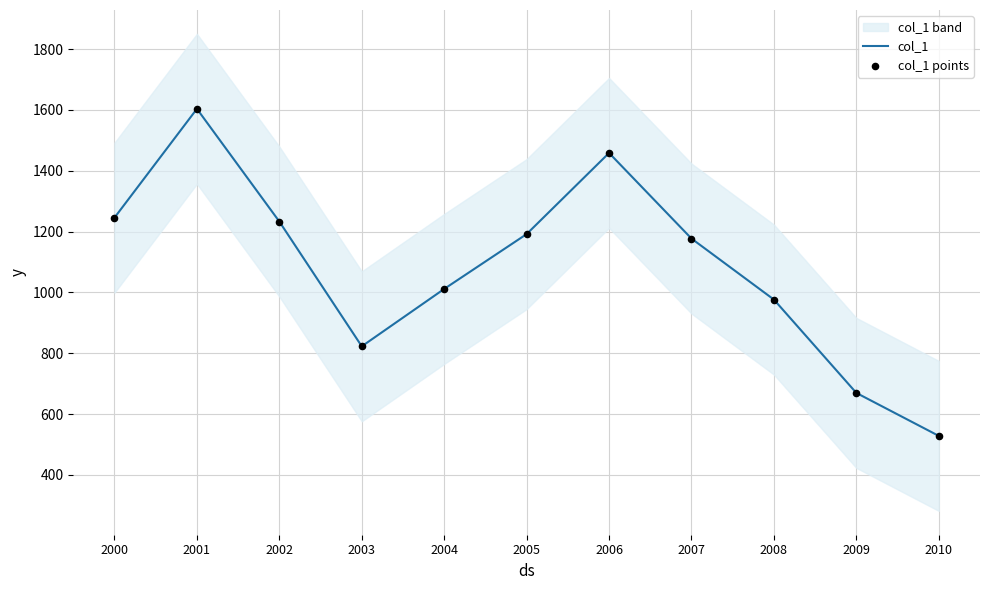

The col_1 series shows 1953.5 at 2006. True or false?

False